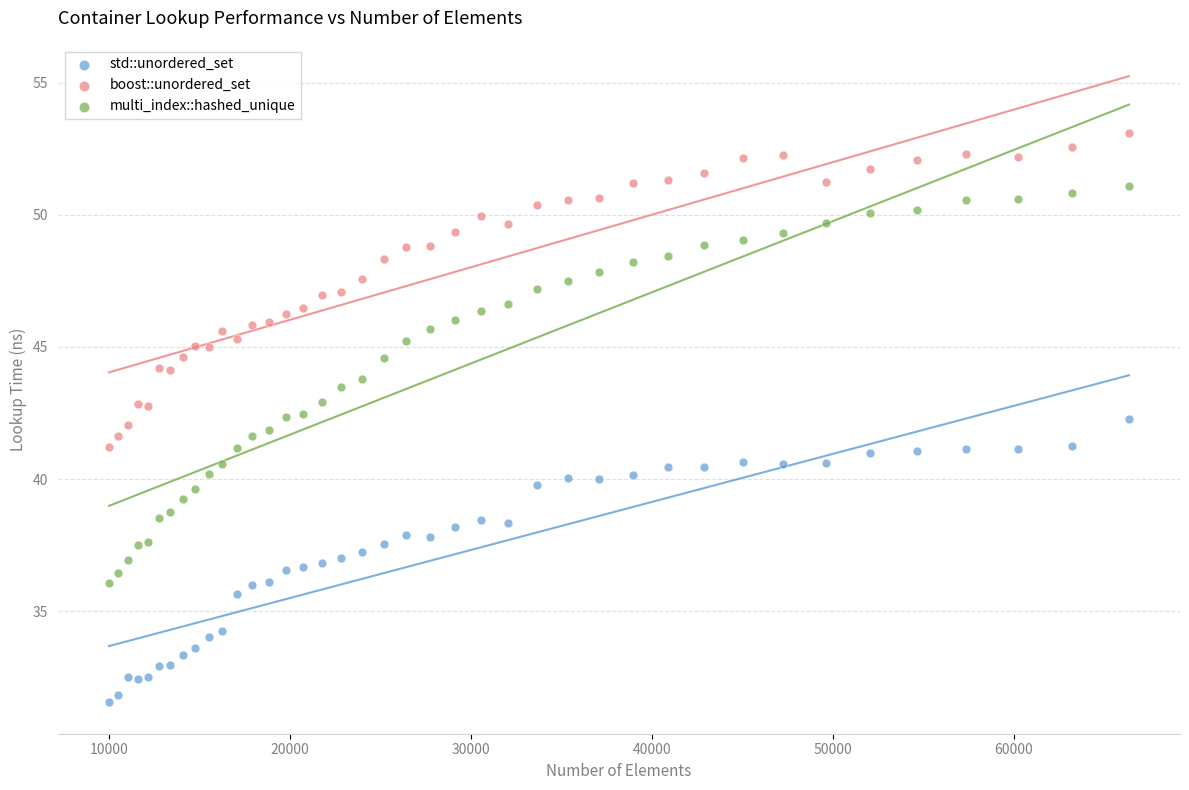

Which series reaches the maximum Y coordinate?

boost::unordered_set